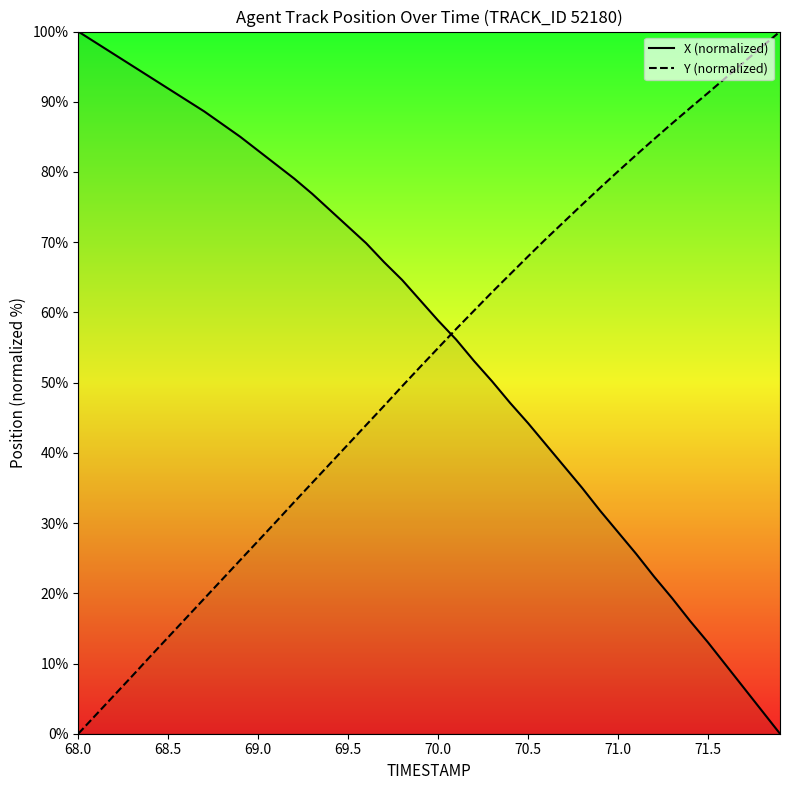

What is the total value across all series at 71.0?

108.8